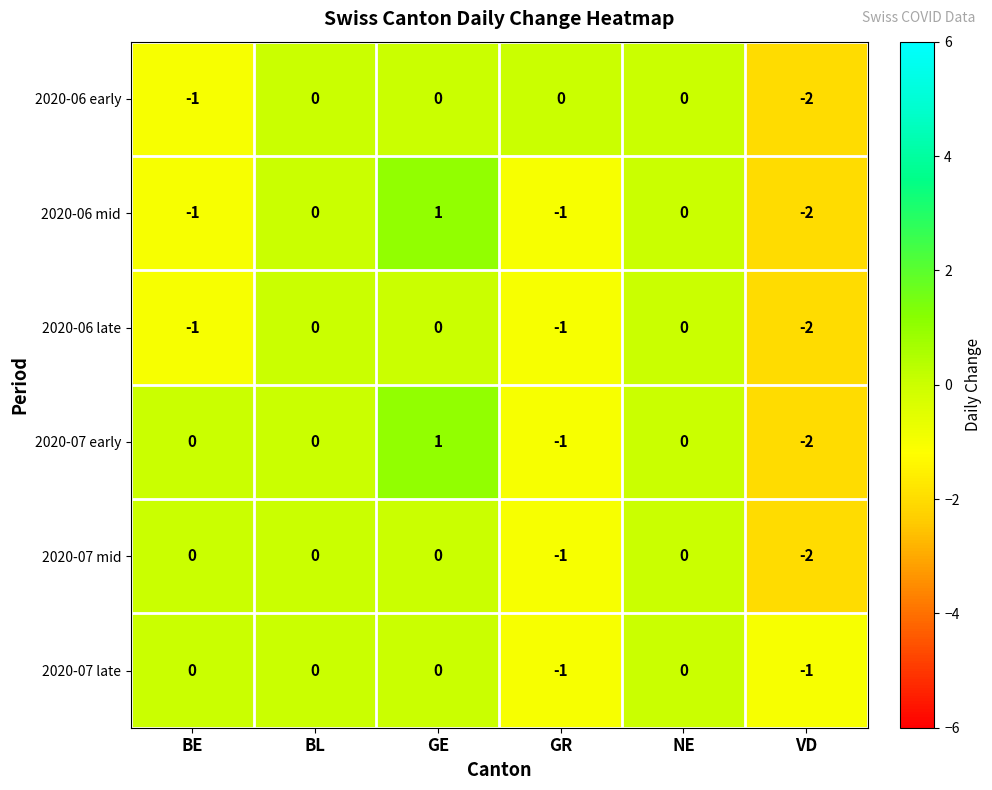

Is it true that 2020-06 late equals 0 at GR?

False